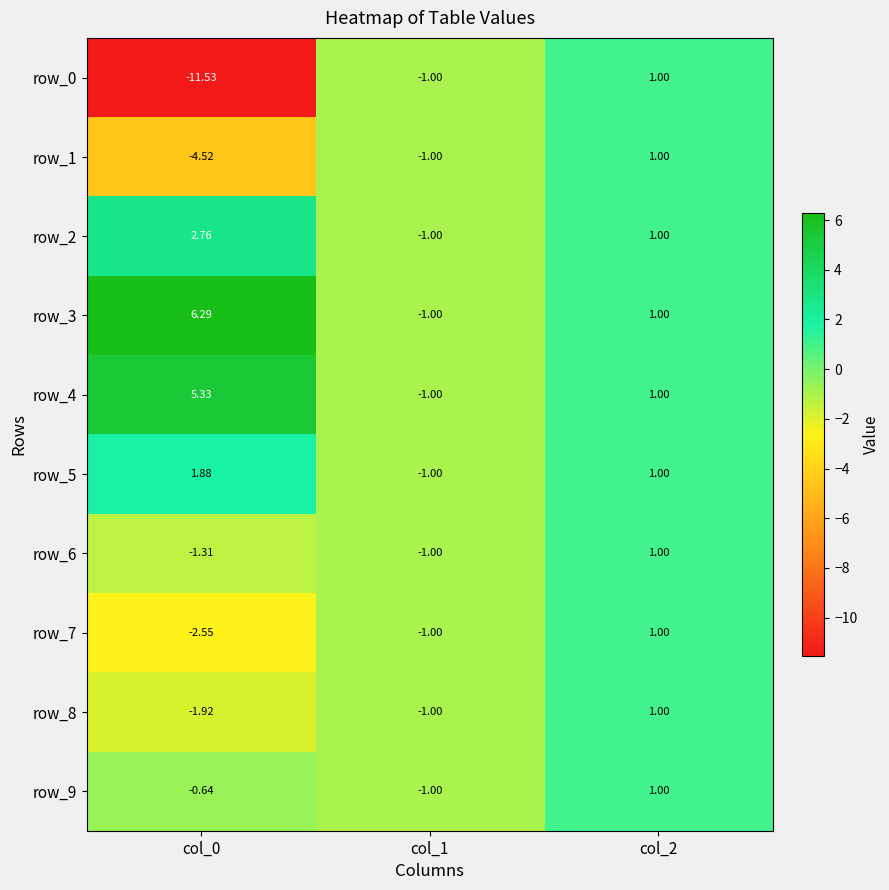

How many row_2 values are between -1 and 2?

2